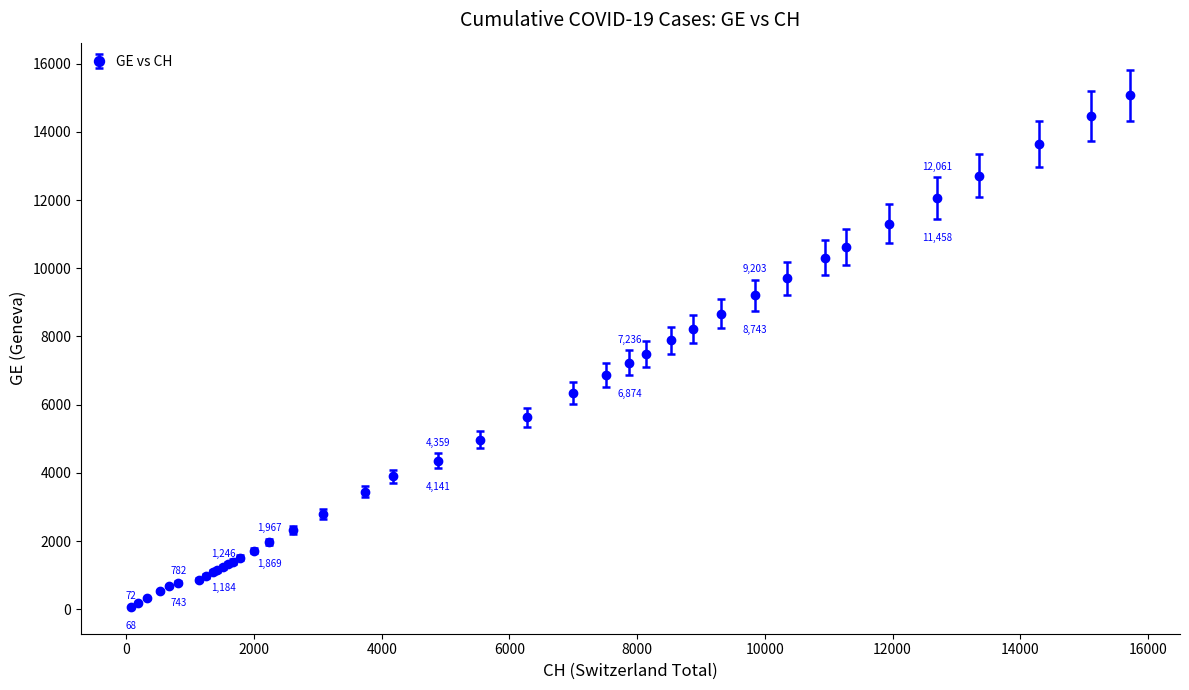

What is the maximum value shown in the chart?

15077